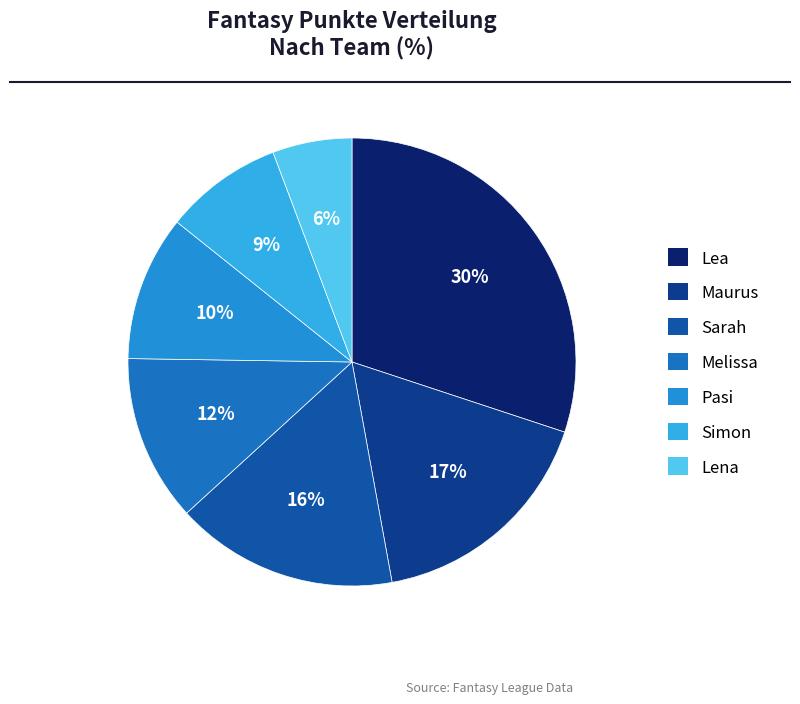

To the nearest percent, what is the average slice percentage?

14%